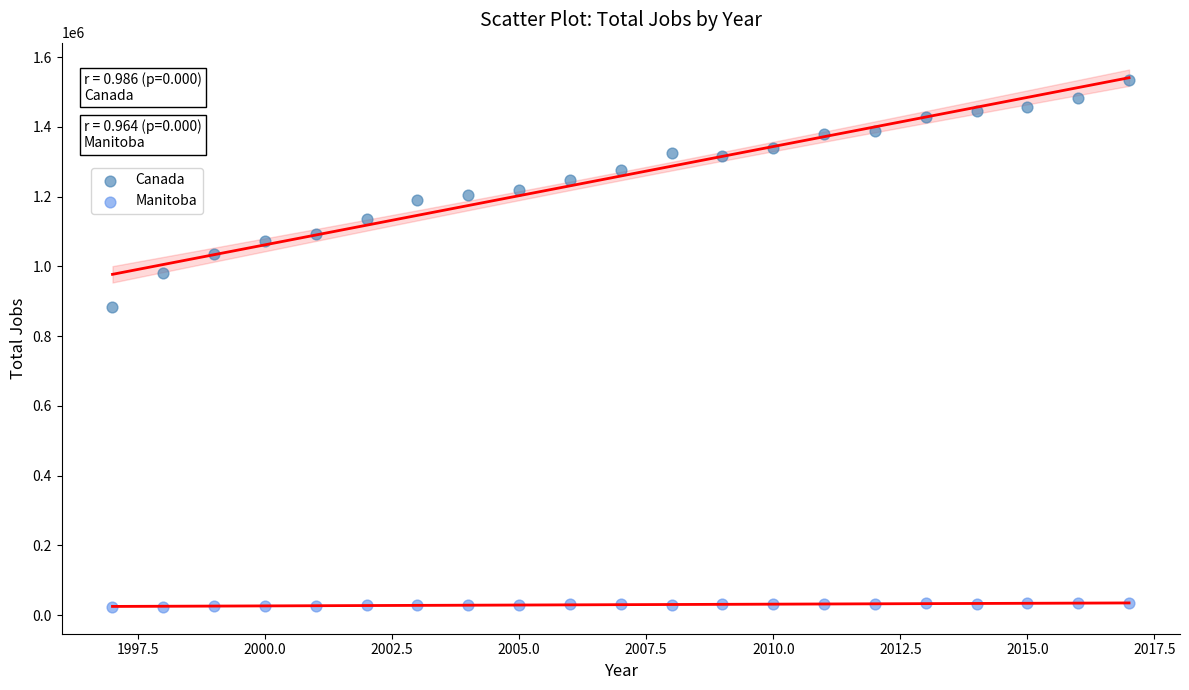

Which series reaches the maximum Y coordinate?

Canada